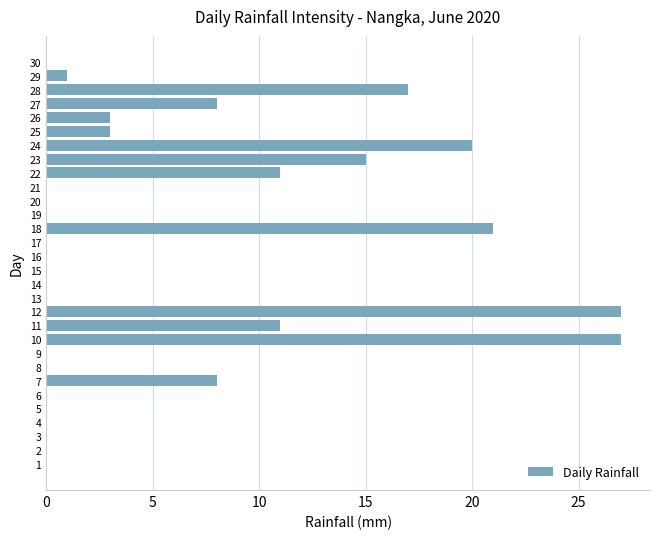

What is the change in value from 19 to 22?

+11